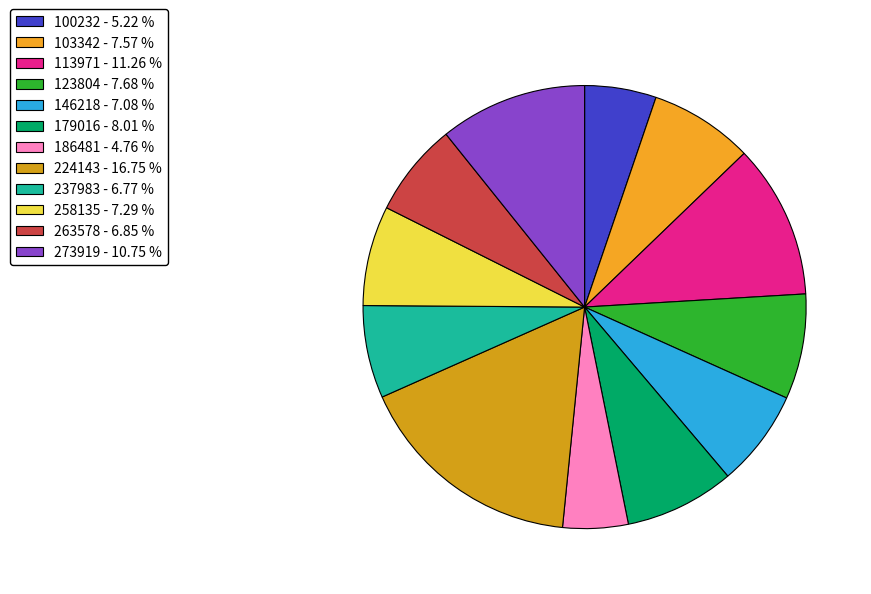

Combined, do 179016 and 237983 account for over 50%?

No